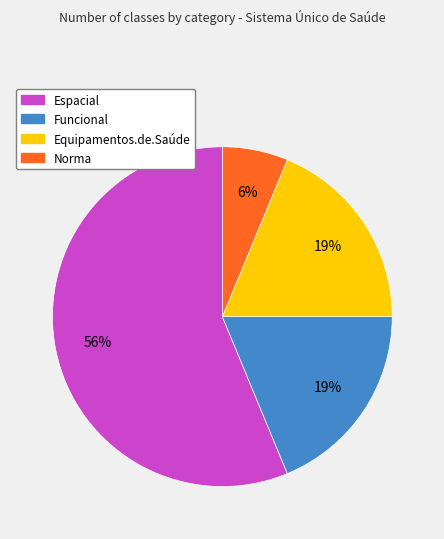

Does any single category account for the majority?

Yes